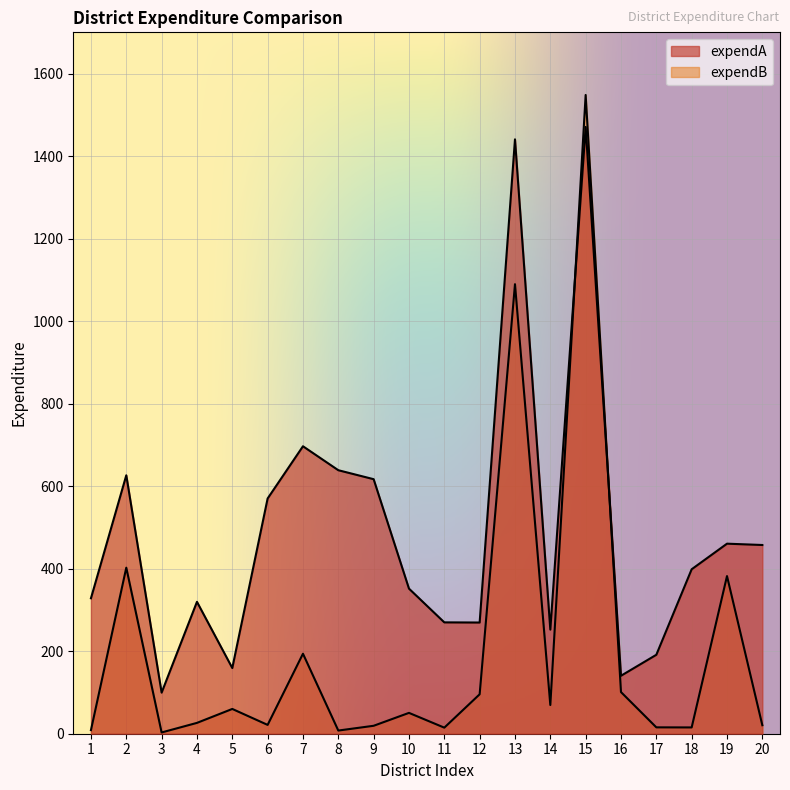

List the series in order of their overall mean, highest first.

expendA, expendB